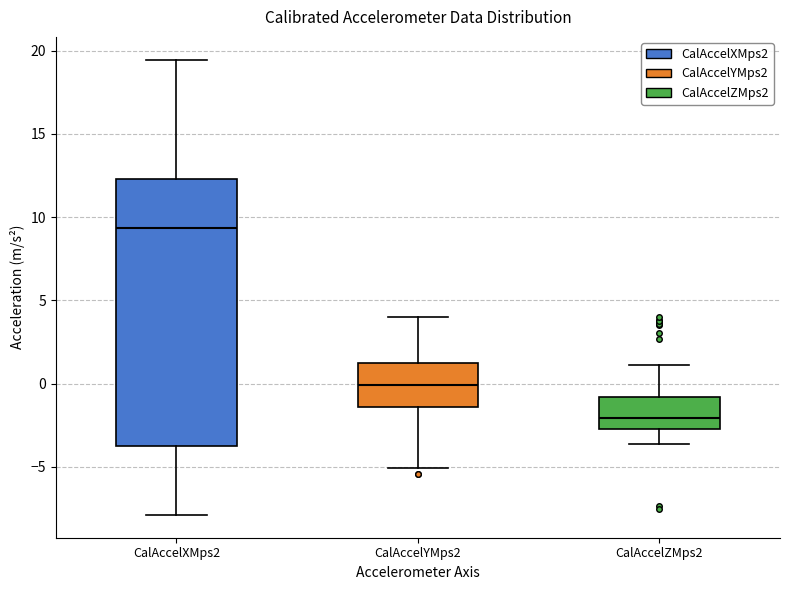

Reading left to right, transcribe this box plot: for each box, give where its median line is, the range the box spans, and where its two whiskers end, as read against the y-axis. The values are not printed on the chart, so give them approximately, as read against the axis.

CalAccelXMps2: median 9.5, box -4.0 to 12.5, whiskers -8.0 to 19.5
CalAccelYMps2: median 0.0, box -1.5 to 1.0, whiskers -5.0 to 4.0
CalAccelZMps2: median -2.0, box -2.5 to -1.0, whiskers -3.5 to 1.0